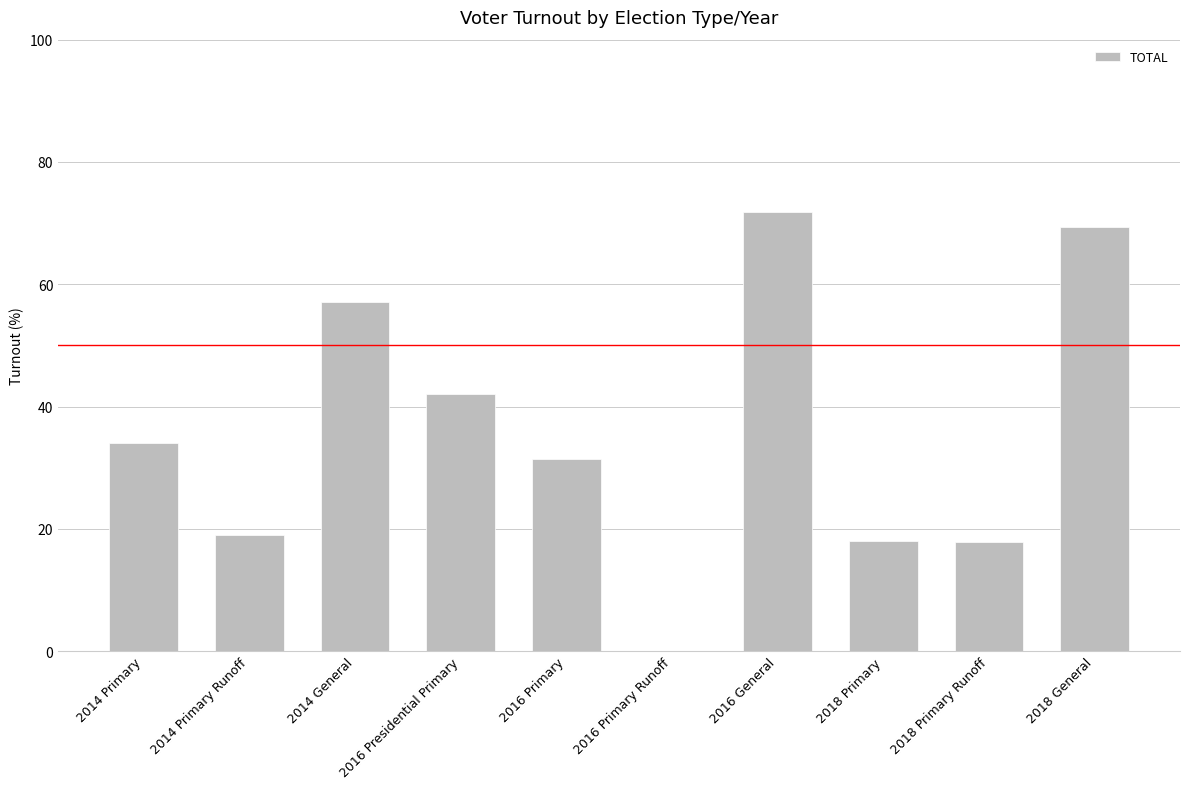

What is the sum of the values at 2018 Primary Runoff and 2016 Primary Runoff?

17.8